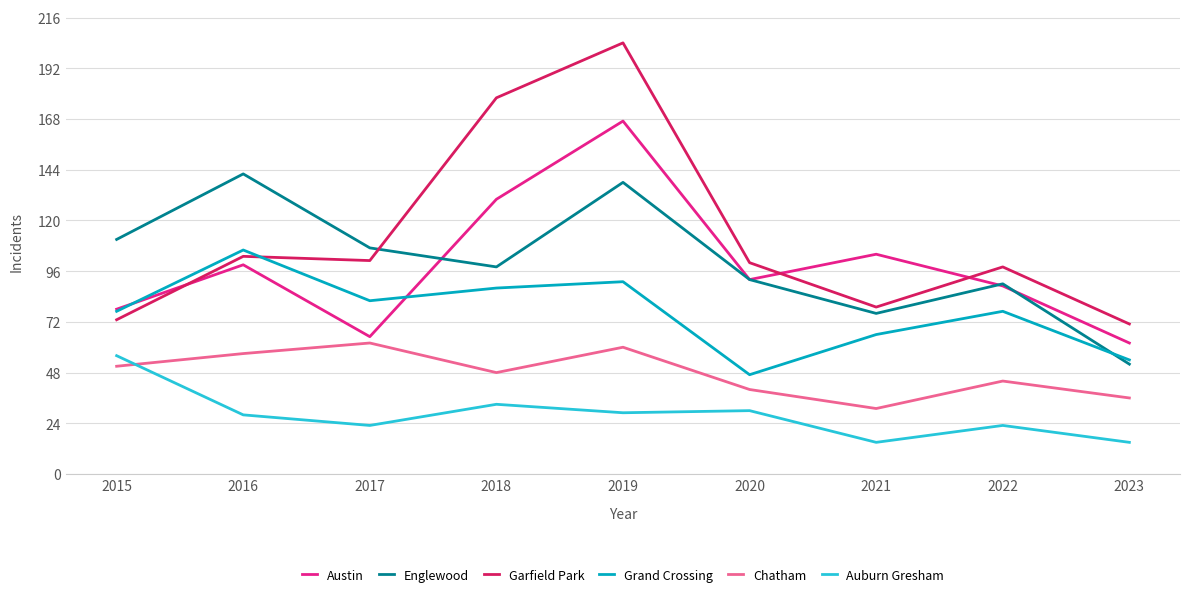

Is it true that Austin equals 30 at 2020?

False